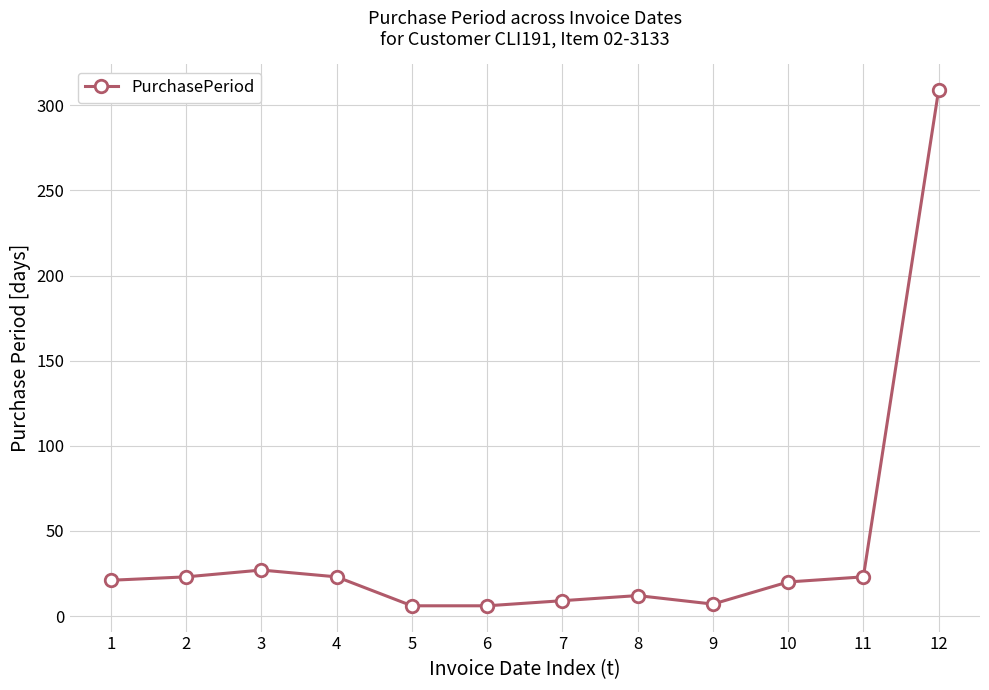

What is the change in value from 8 to 12?

+297